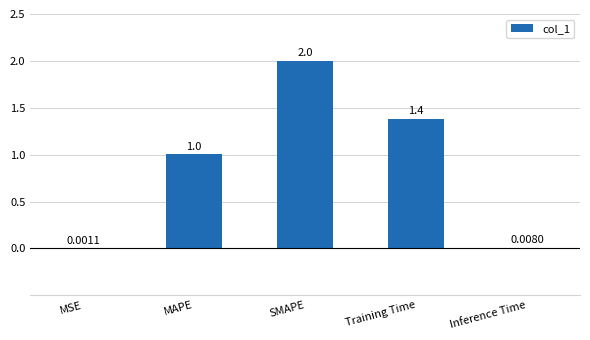

Approximately how many times larger is the value at Training Time compared to MAPE?

1.4